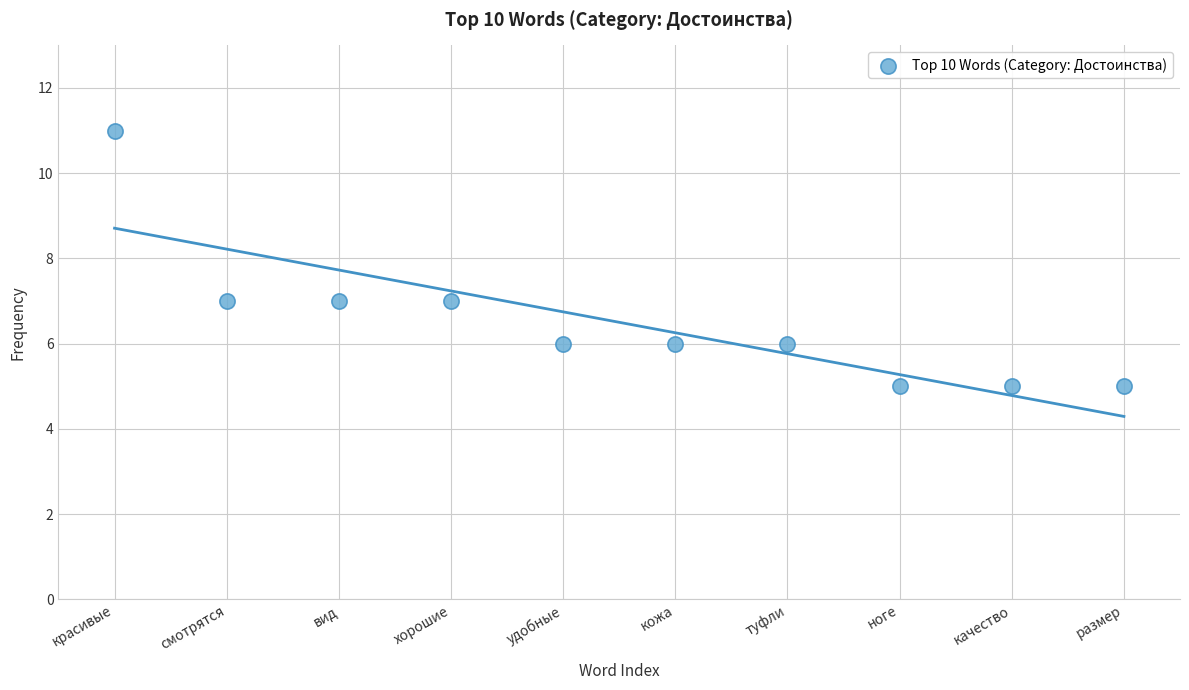

What is the range of Y values (max minus min)?

6